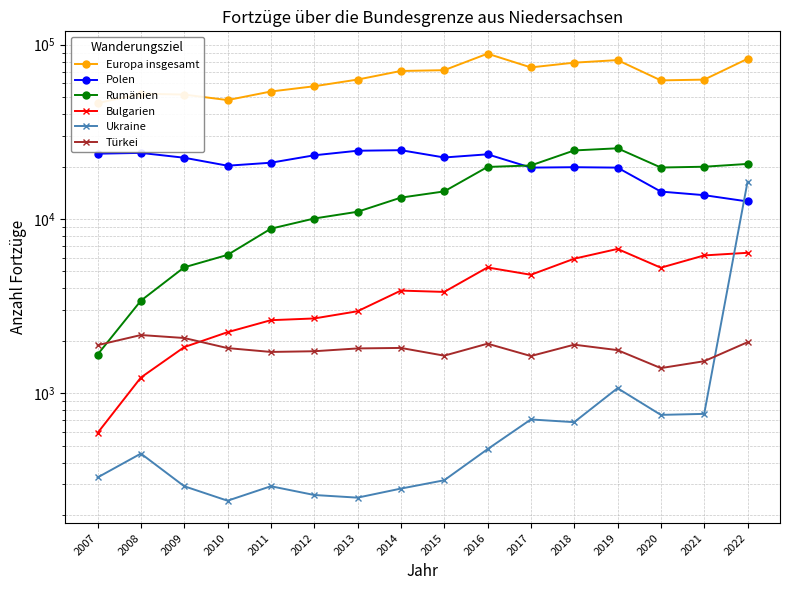

In Bulgarien, how many points are higher than both neighbors (excluding endpoints)?

3